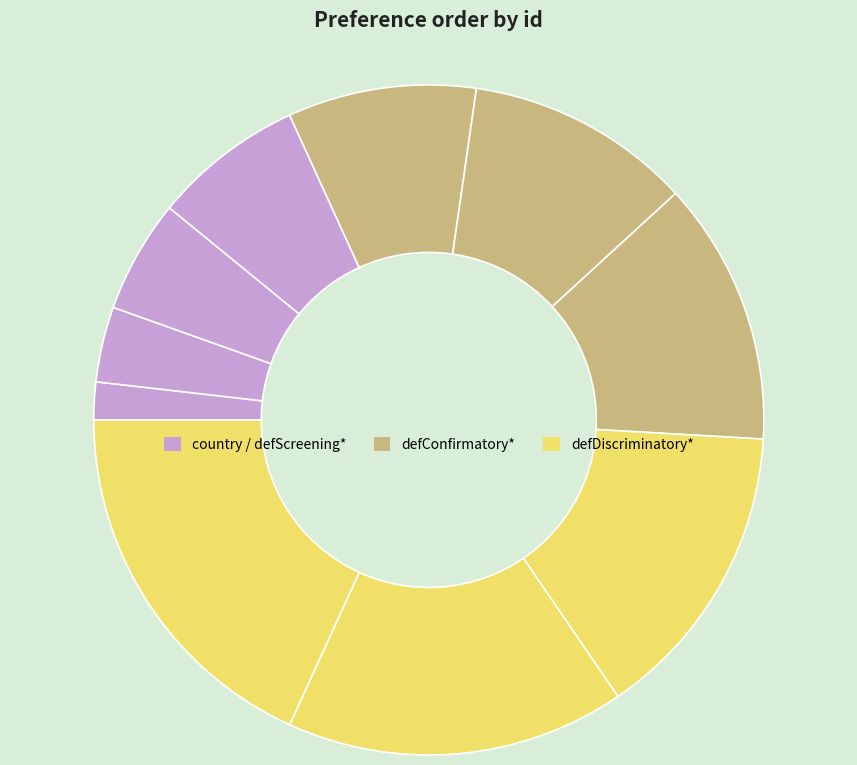

Does any single category account for the majority?

No